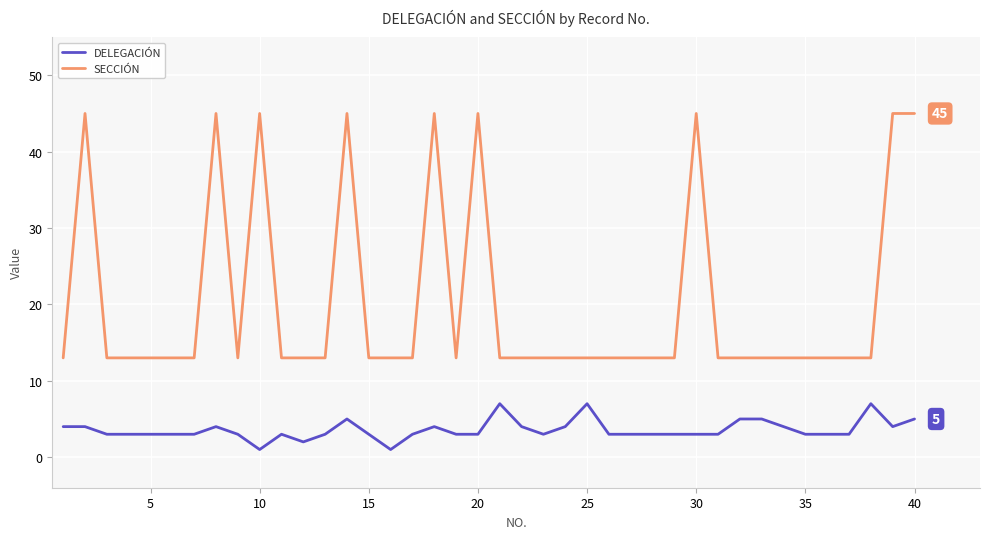

True or false: DELEGACIÓN and SECCIÓN cross at least once.

False